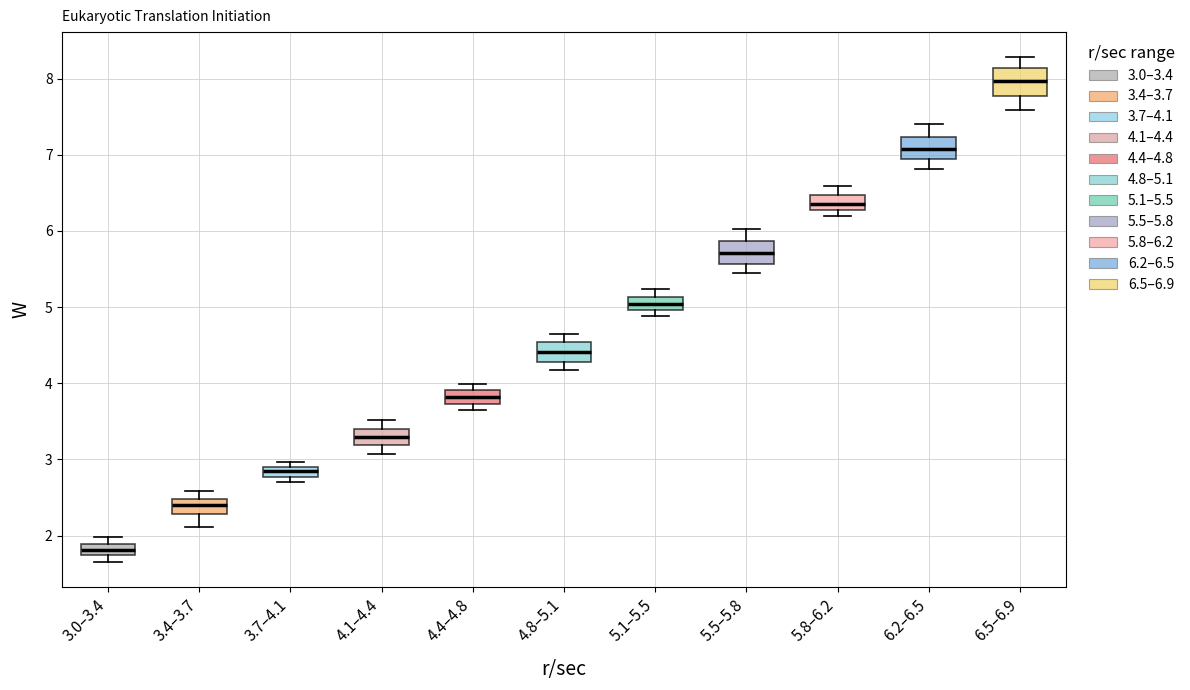

Which box's median line is the lowest?

3.0–3.4